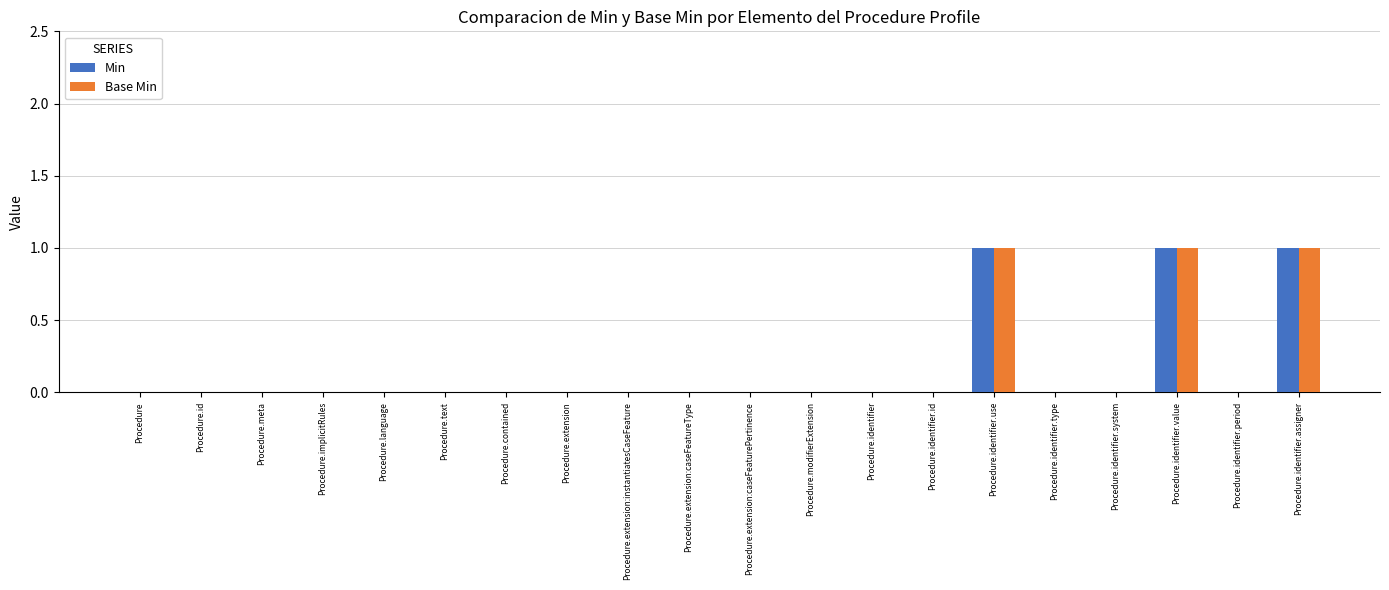

Reading right to left, list all the values displayed in this chart.

Min: Procedure.identifier.assigner=1	Procedure.identifier.period=0	Procedure.identifier.value=1	Procedure.identifier.system=0	Procedure.identifier.type=0	Procedure.identifier.use=1	Procedure.identifier.id=0	Procedure.identifier=0	Procedure.modifierExtension=0	Procedure.extension:caseFeaturePertinence=0	Procedure.extension:caseFeatureType=0	Procedure.extension:instantiatesCaseFeature=0	Procedure.extension=0	Procedure.contained=0	Procedure.text=0	Procedure.language=0	Procedure.implicitRules=0	Procedure.meta=0	Procedure.id=0	Procedure=0
Base Min: Procedure.identifier.assigner=1	Procedure.identifier.period=0	Procedure.identifier.value=1	Procedure.identifier.system=0	Procedure.identifier.type=0	Procedure.identifier.use=1	Procedure.identifier.id=0	Procedure.identifier=0	Procedure.modifierExtension=0	Procedure.extension:caseFeaturePertinence=0	Procedure.extension:caseFeatureType=0	Procedure.extension:instantiatesCaseFeature=0	Procedure.extension=0	Procedure.contained=0	Procedure.text=0	Procedure.language=0	Procedure.implicitRules=0	Procedure.meta=0	Procedure.id=0	Procedure=0